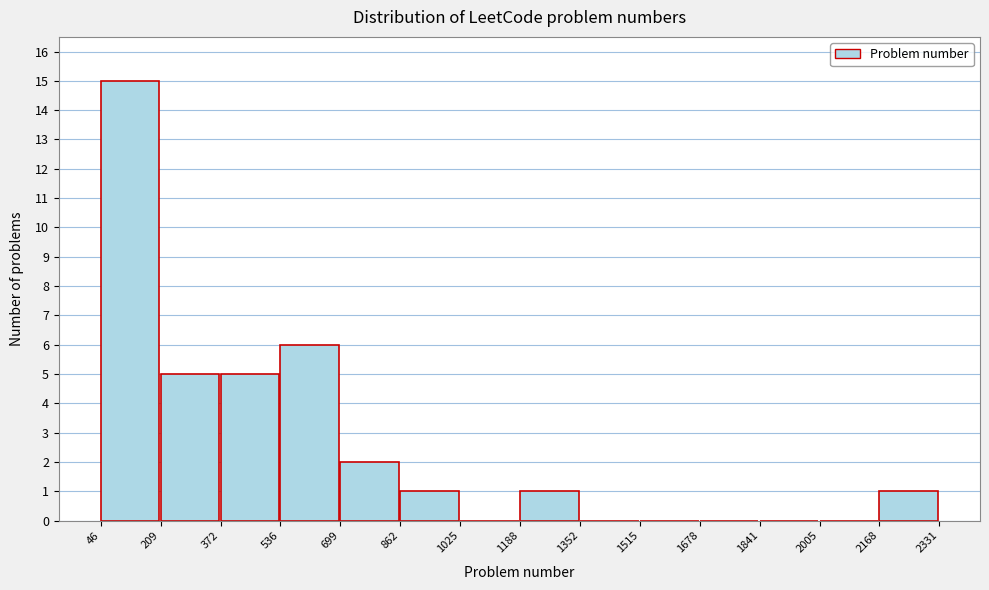

Reading left to right, transcribe this chart: for each bar, give the range it covers on the x-axis and its height. The values are not printed on the chart, so give them approximately, as read against the axis.

46 to 209: 15
209 to 372: 5
372 to 536: 5
536 to 699: 6
699 to 862: 2
862 to 1025: 1
1025 to 1188: 0
1188 to 1352: 1
1352 to 1515: 0
1515 to 1678: 0
1678 to 1841: 0
1841 to 2005: 0
2005 to 2168: 0
2168 to 2331: 1